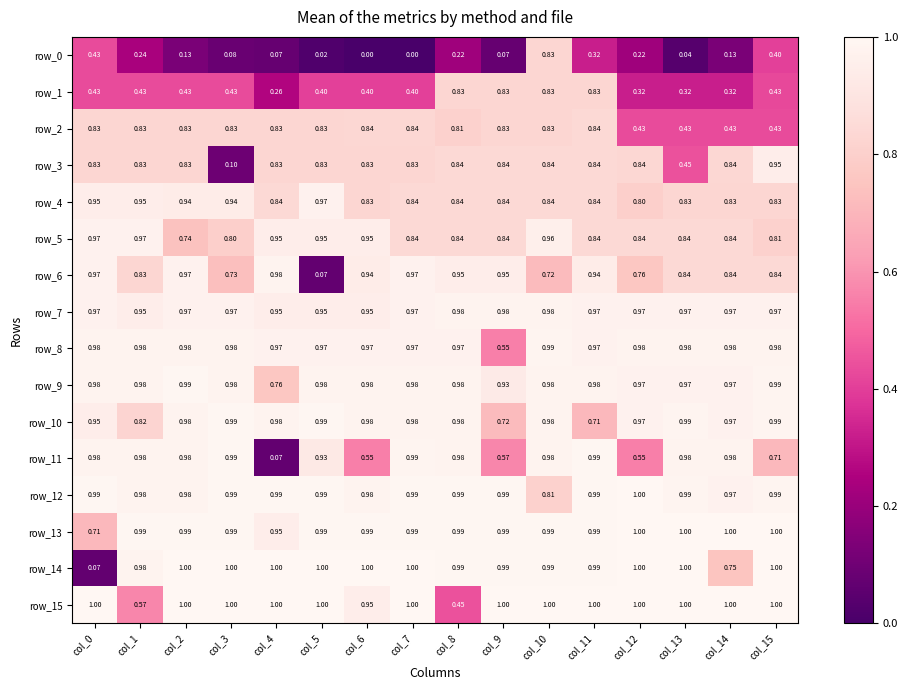

Is the value of row_7 at col_13 greater than the value of row_10 at col_3?

No